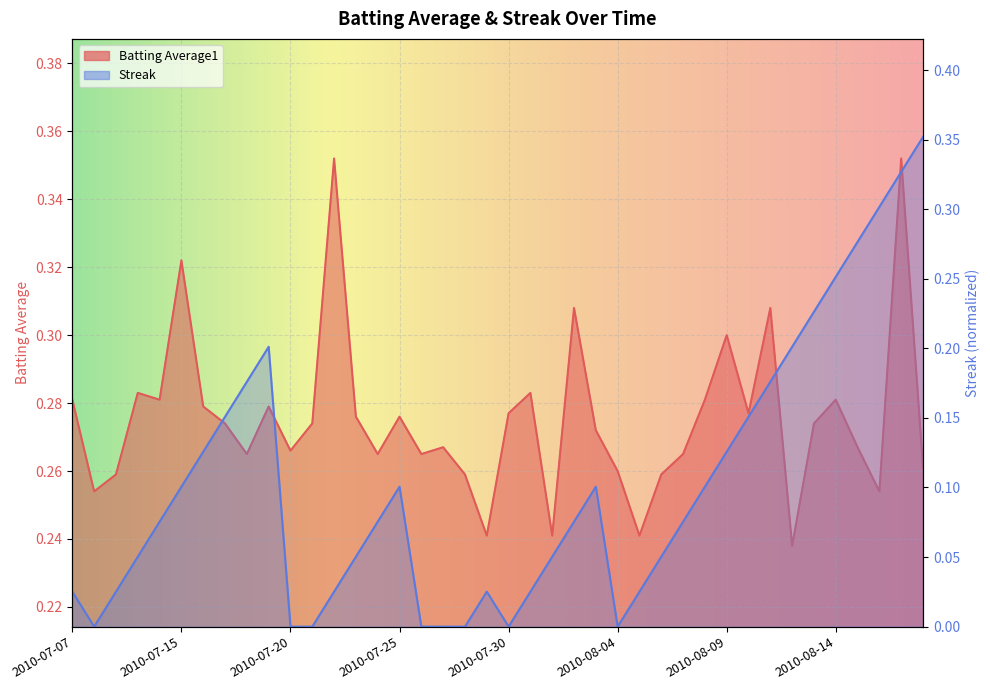

Reading left to right, list all the values displayed in this chart.

Batting Average1: 2010-07-07=0.3	2010-07-08=0.3	2010-07-09=0.3	2010-07-10=0.3	2010-07-11=0.3	2010-07-15=0.3	2010-07-16=0.3	2010-07-17=0.3	2010-07-18=0.3	2010-07-19=0.3	2010-07-20=0.3	2010-07-21=0.3	2010-07-22=0.4	2010-07-23=0.3	2010-07-24=0.3	2010-07-25=0.3	2010-07-26=0.3	2010-07-27=0.3	2010-07-28=0.3	2010-07-29=0.2	2010-07-30=0.3	2010-07-31=0.3	2010-08-01=0.2	2010-08-02=0.3	2010-08-03=0.3	2010-08-04=0.3	2010-08-05=0.2	2010-08-06=0.3	2010-08-07=0.3	2010-08-08=0.3	2010-08-09=0.3	2010-08-10=0.3	2010-08-11=0.3	2010-08-12=0.2	2010-08-13=0.3	2010-08-14=0.3	2010-08-15=0.3	2010-08-16=0.3	2010-08-17=0.4	2010-08-18=0.3
Streak: 2010-07-07=0.0	2010-07-08=0.0	2010-07-09=0.0	2010-07-10=0.1	2010-07-11=0.1	2010-07-15=0.1	2010-07-16=0.1	2010-07-17=0.2	2010-07-18=0.2	2010-07-19=0.2	2010-07-20=0.0	2010-07-21=0.0	2010-07-22=0.0	2010-07-23=0.1	2010-07-24=0.1	2010-07-25=0.1	2010-07-26=0.0	2010-07-27=0.0	2010-07-28=0.0	2010-07-29=0.0	2010-07-30=0.0	2010-07-31=0.0	2010-08-01=0.1	2010-08-02=0.1	2010-08-03=0.1	2010-08-04=0.0	2010-08-05=0.0	2010-08-06=0.1	2010-08-07=0.1	2010-08-08=0.1	2010-08-09=0.1	2010-08-10=0.2	2010-08-11=0.2	2010-08-12=0.2	2010-08-13=0.2	2010-08-14=0.3	2010-08-15=0.3	2010-08-16=0.3	2010-08-17=0.3	2010-08-18=0.4